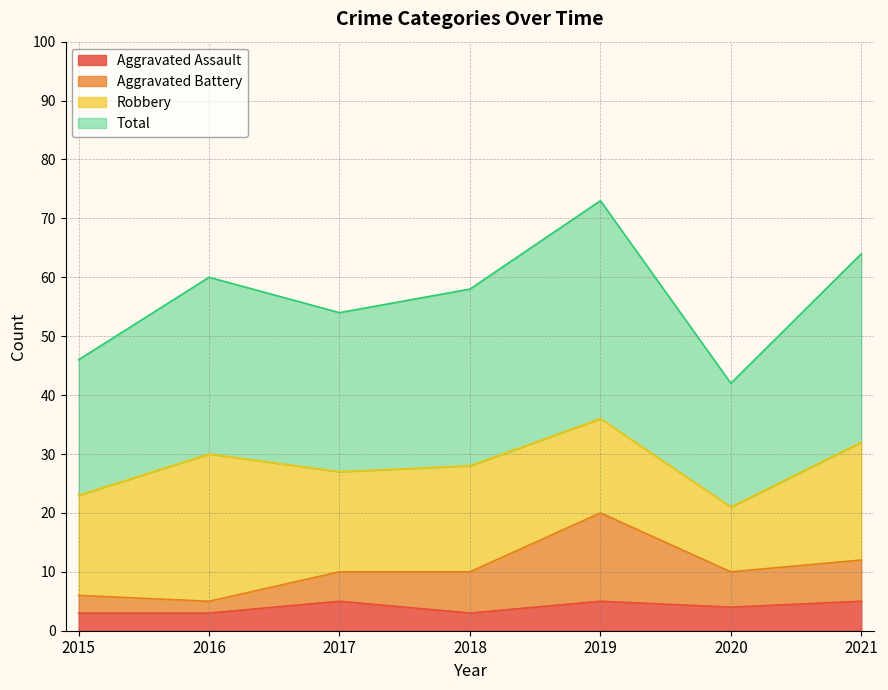

Which series has the largest total across all categories?

Total